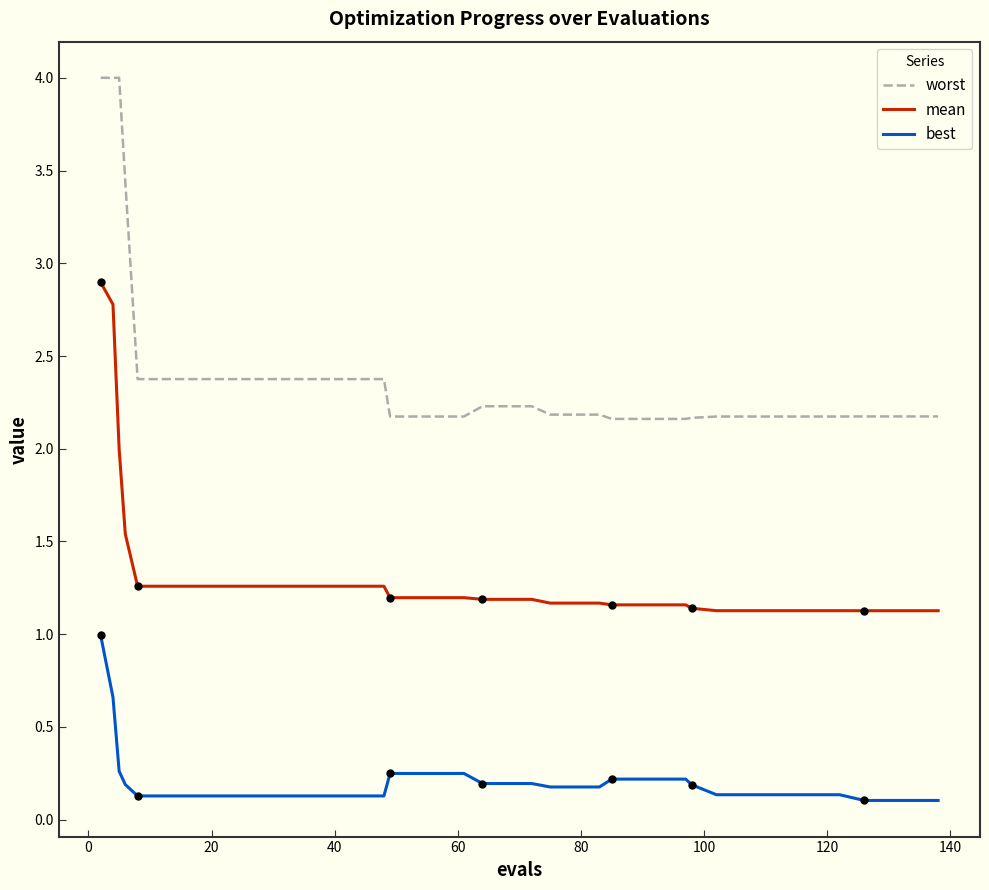

List the series in order of their peak value, lowest first.

best, mean, worst